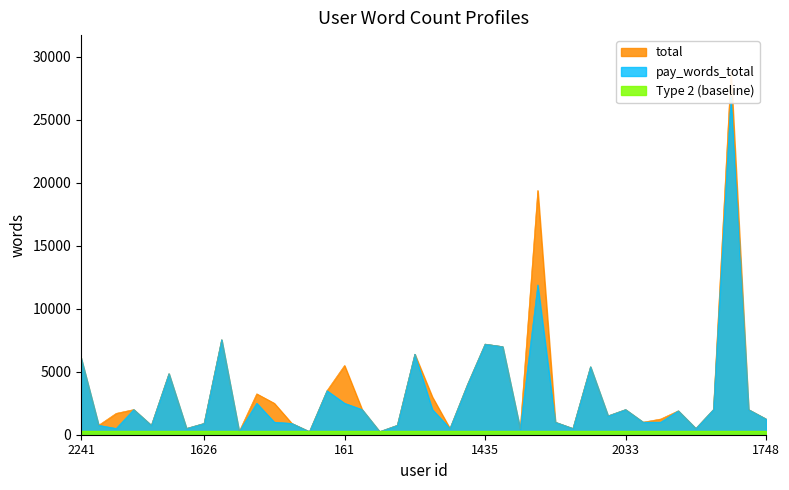

Does the chart have visible grid lines?

No